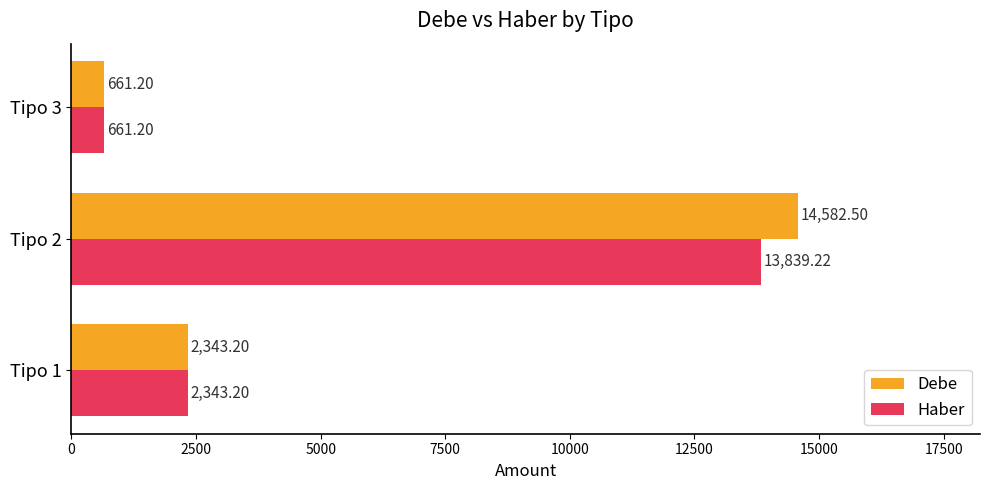

How many distinct data groups are displayed?

2